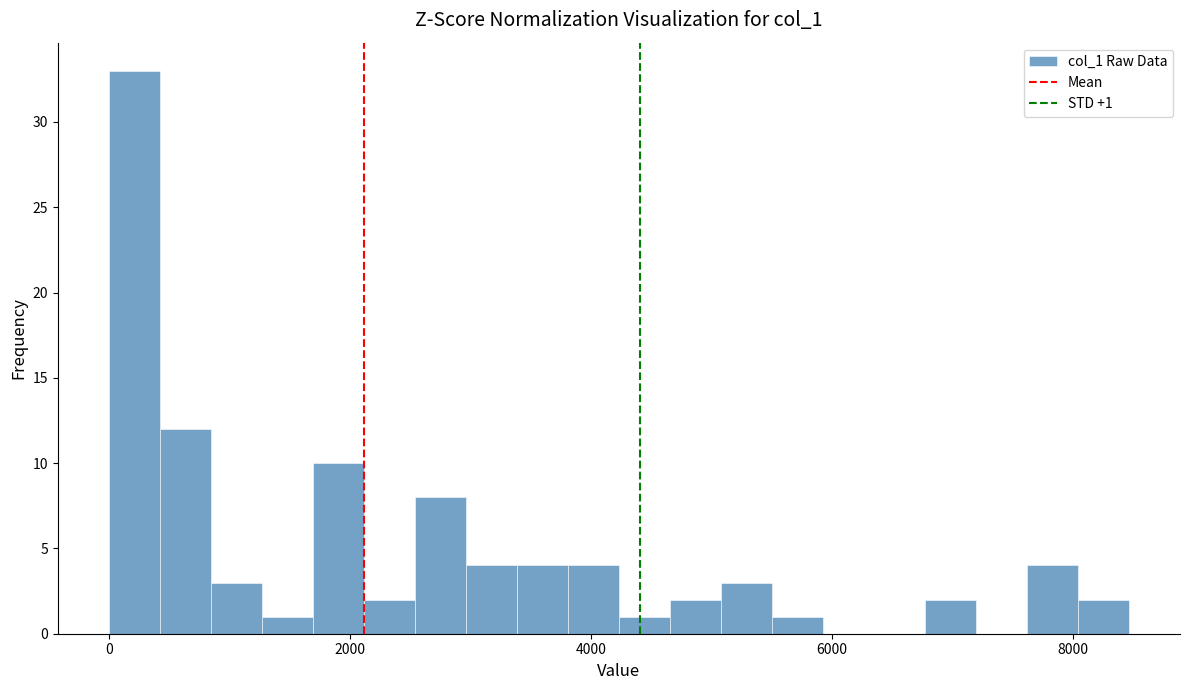

Read against the x-axis, roughly where is the centre of the tallest bar?

200